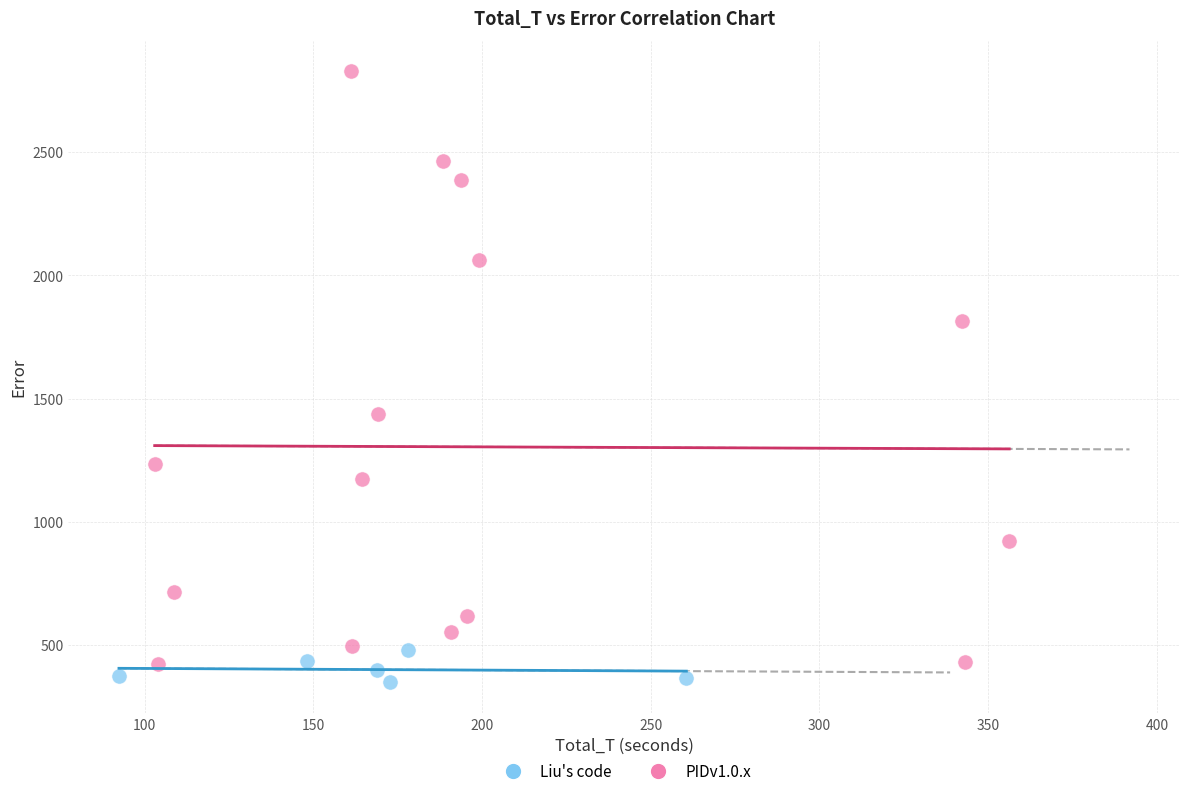

Which series has the largest Y range (max minus min)?

PIDv1.0.x